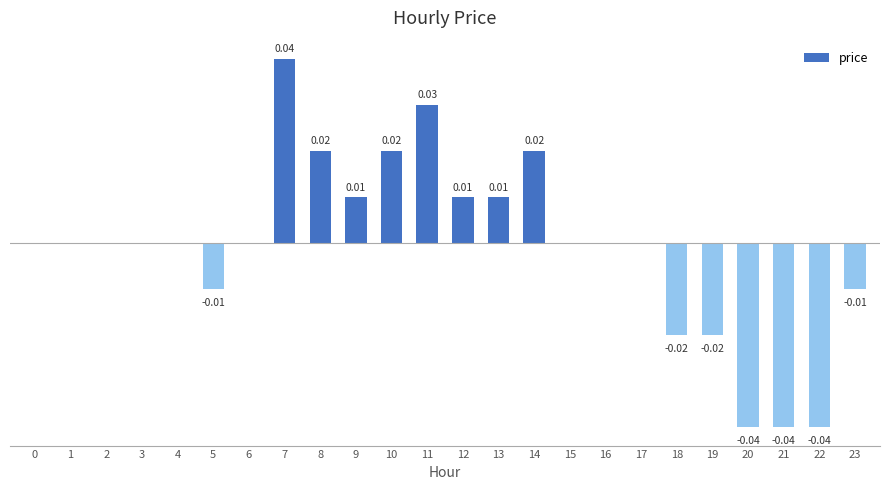

Rank the categories by value from highest to lowest.

7, 11, 8, 10, 14, 9, 12, 13, 0, 1, 2, 3, 4, 6, 15, 16, 17, 5, 23, 18, 19, 20, 21, 22